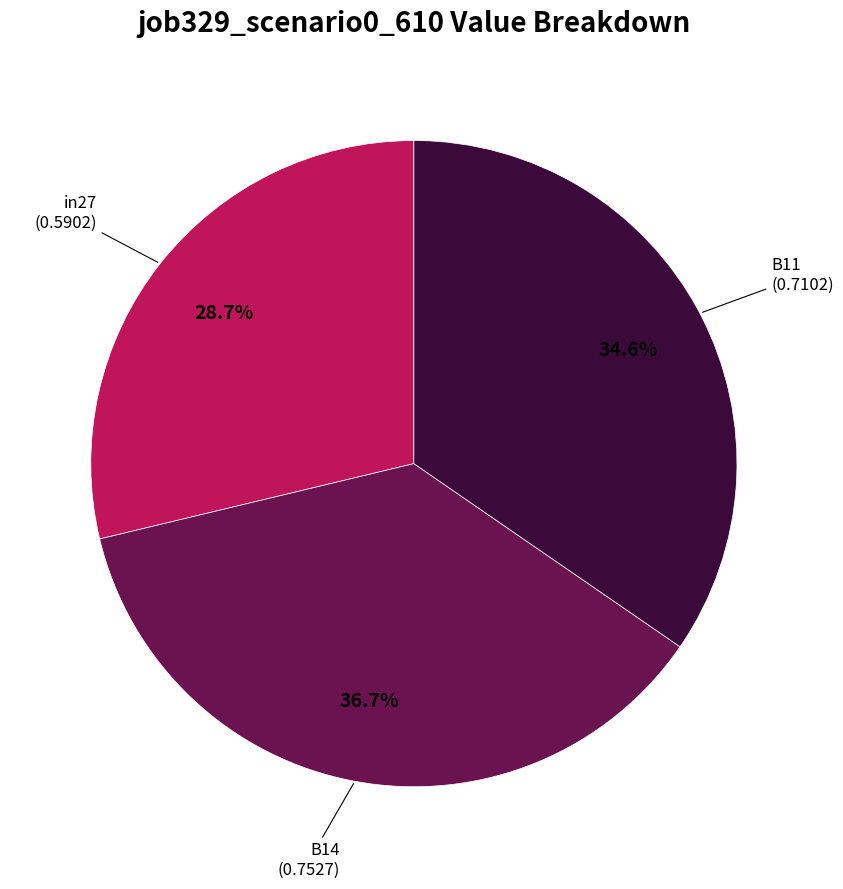

Rank the categories by value from highest to lowest.

B14, B11, in27